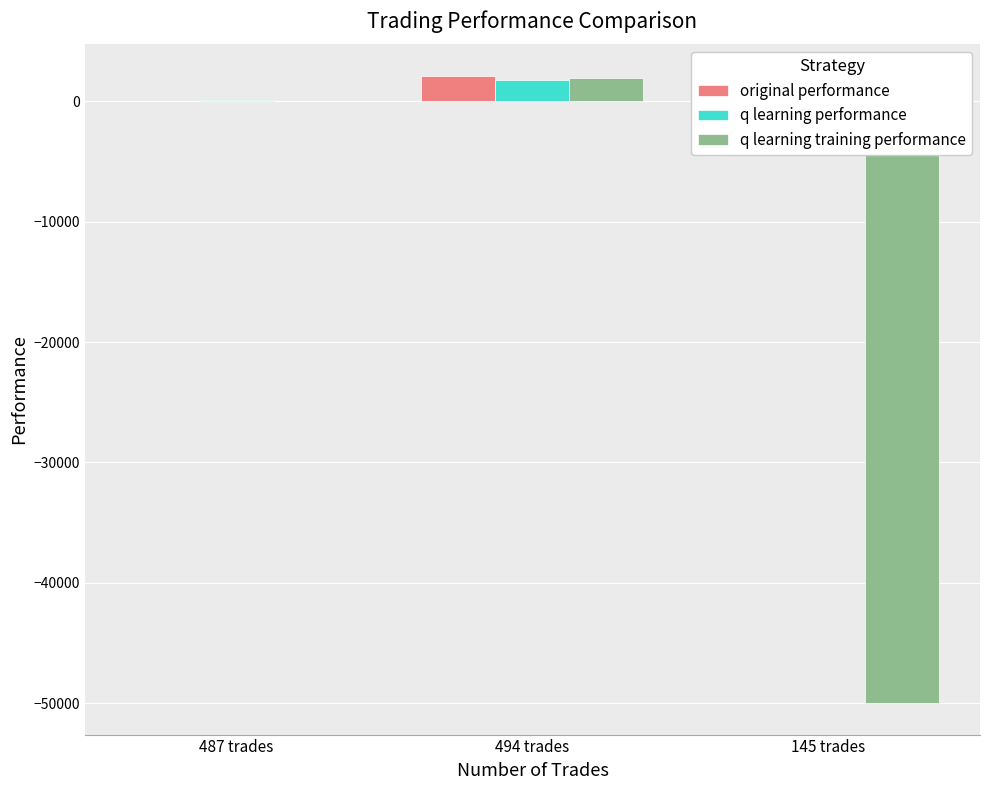

What position from the right is 487 trades?

3